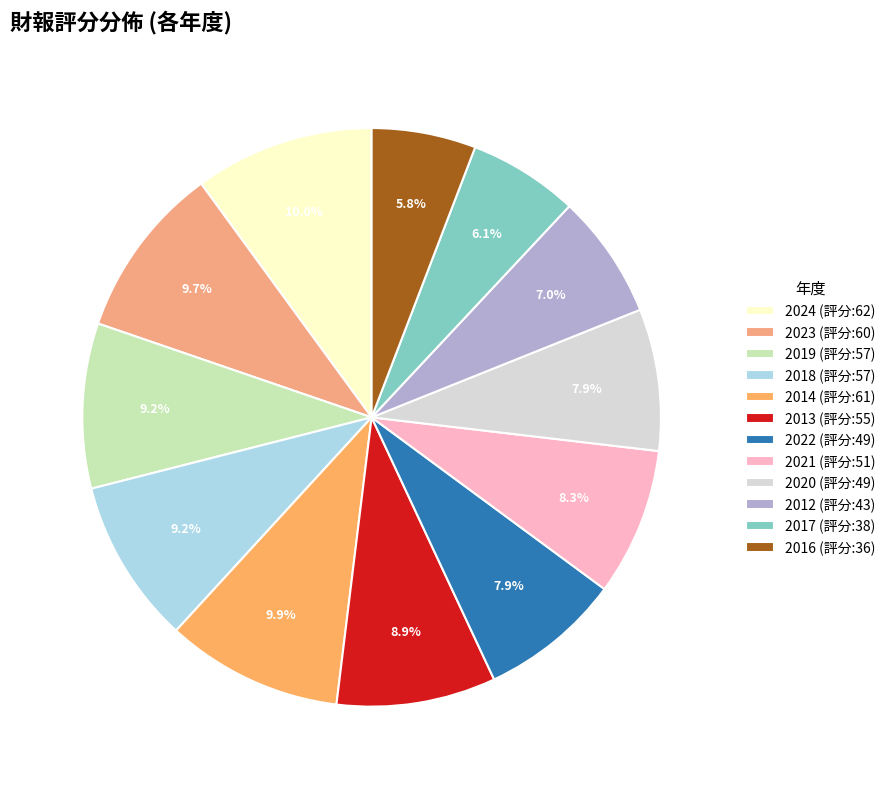

Which category has the smallest portion of the pie?

2016